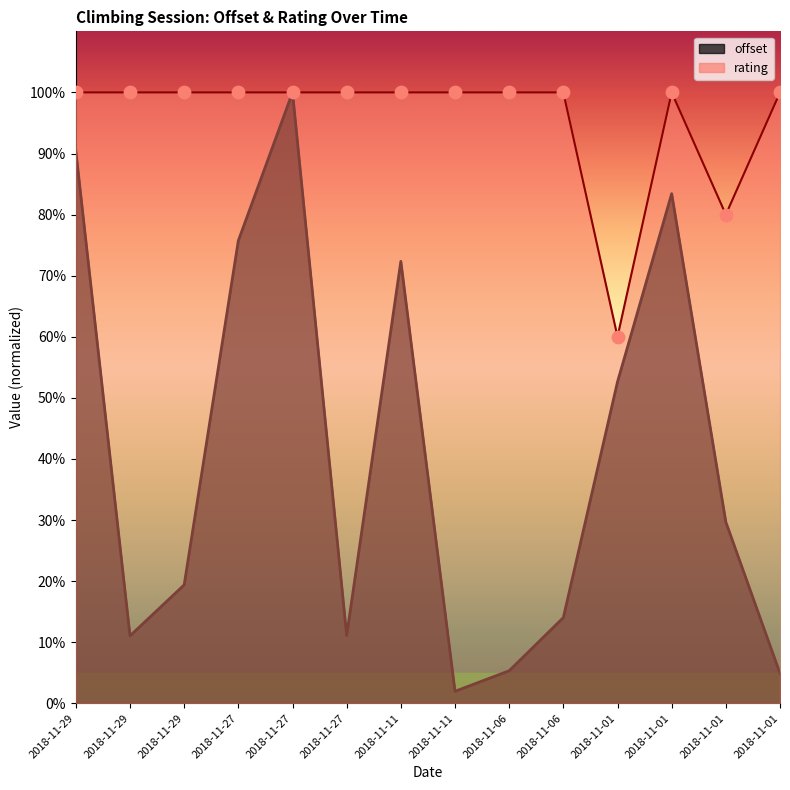

Is the value of rating at 2018-11-01 greater than the value of offset at 2018-11-01?

Yes